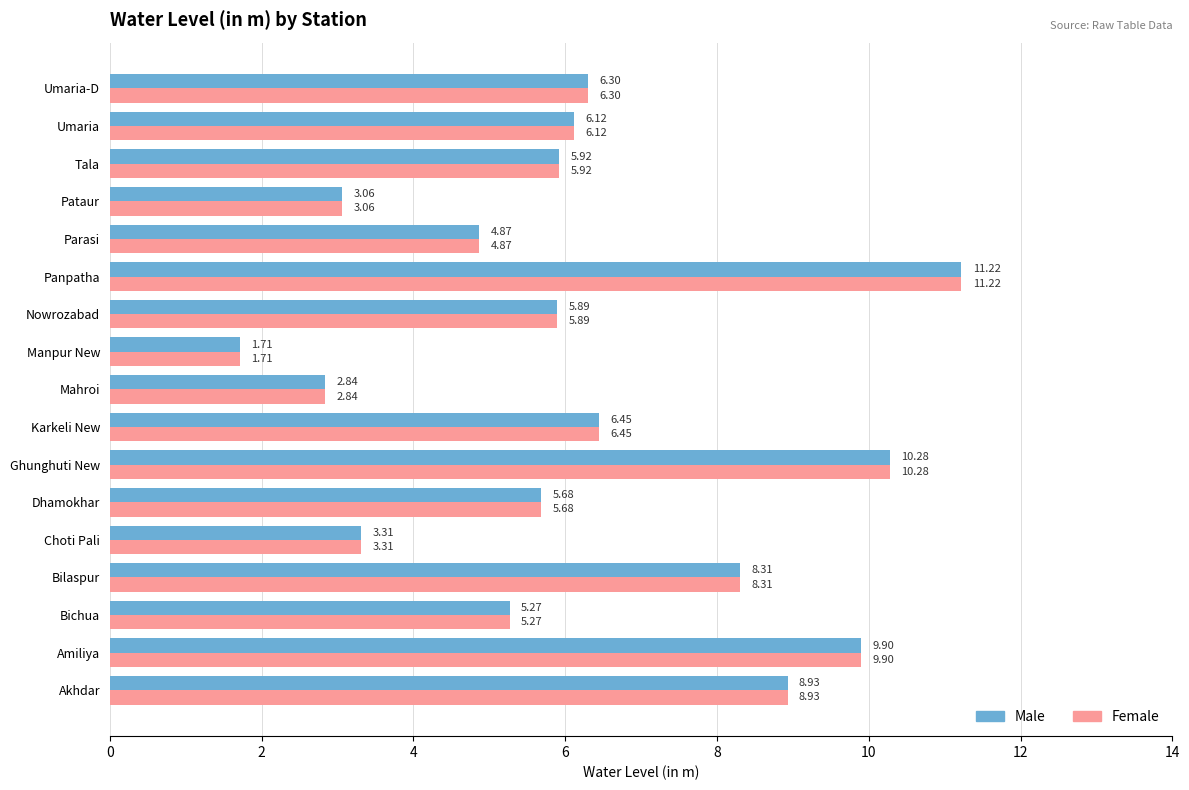

List the labels in order of Male value, largest first.

Panpatha, Ghunghuti New, Amiliya, Akhdar, Bilaspur, Karkeli New, Umaria-D, Umaria, Tala, Nowrozabad, Dhamokhar, Bichua, Parasi, Choti Pali, Pataur, Mahroi, Manpur New